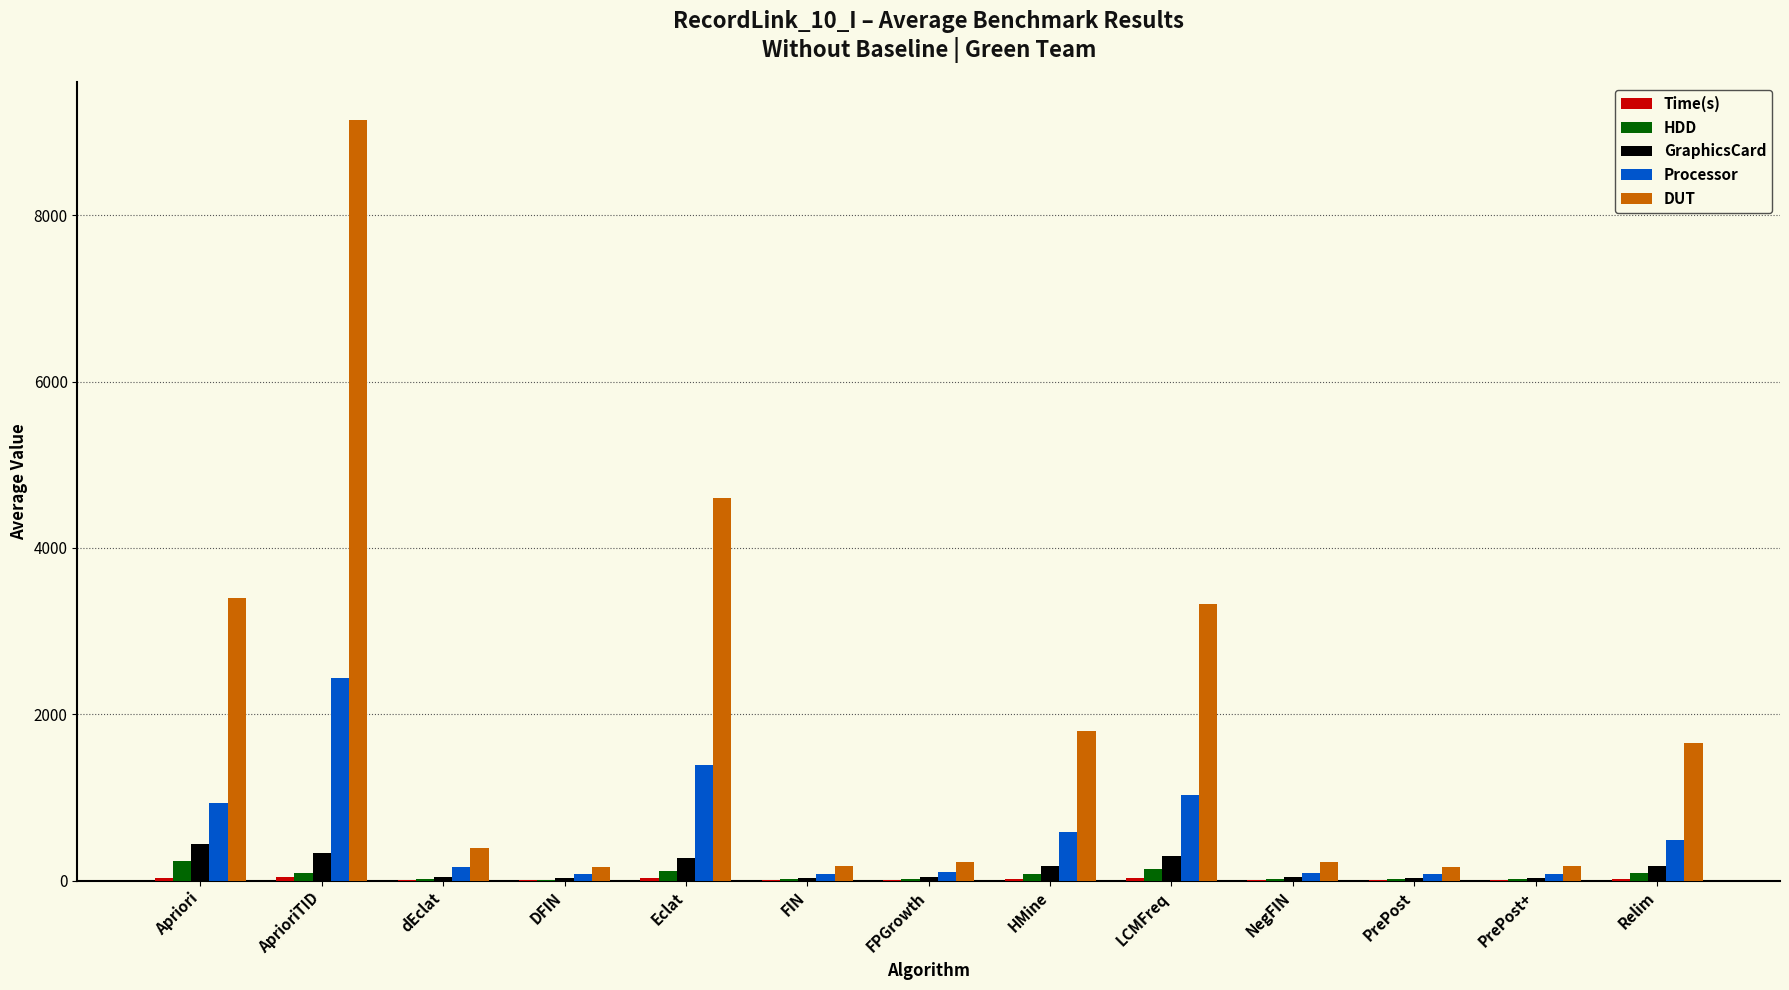

What is the highest value of the GraphicsCard series?

442.8